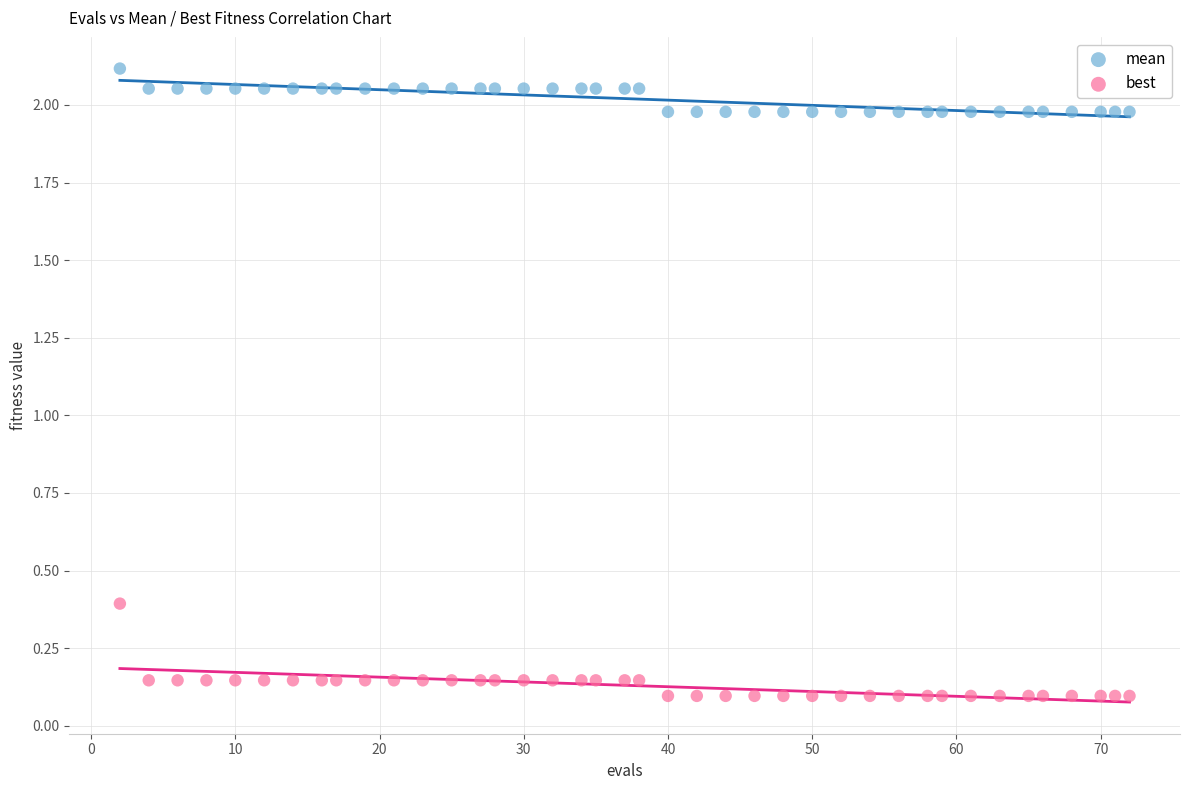

What is the X range (max minus min) for the scatter plot?

70.0